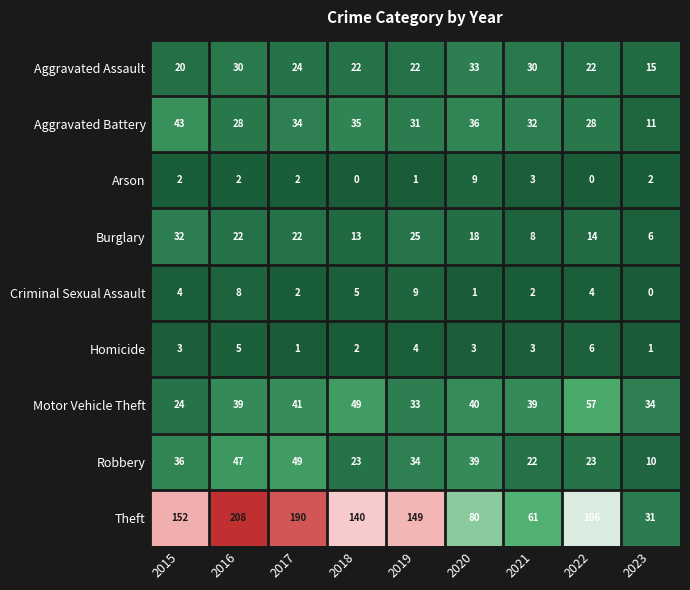

At which label does Motor Vehicle Theft reach its peak?

2022